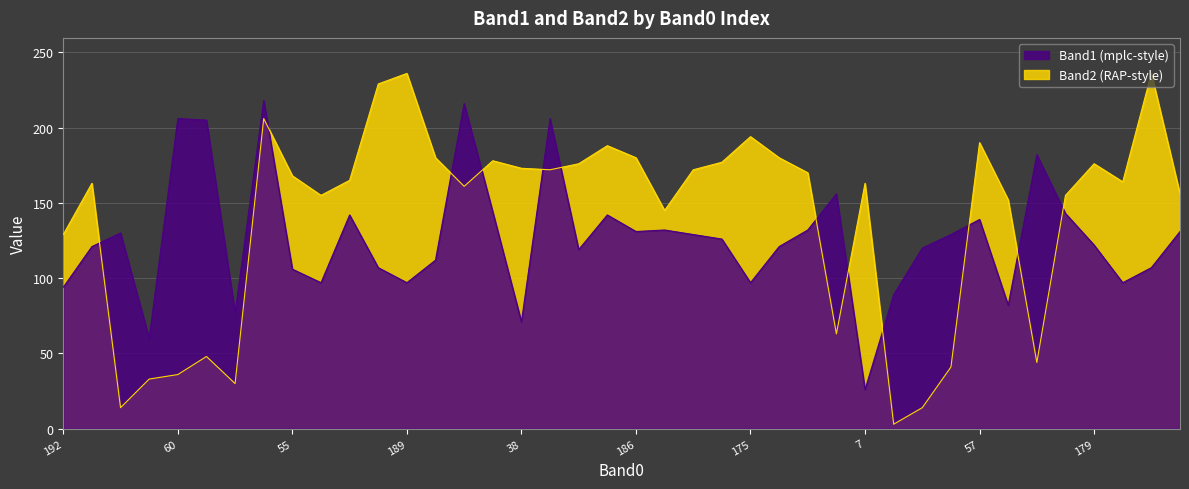

The Band1 series shows 160 at 161. True or false?

False